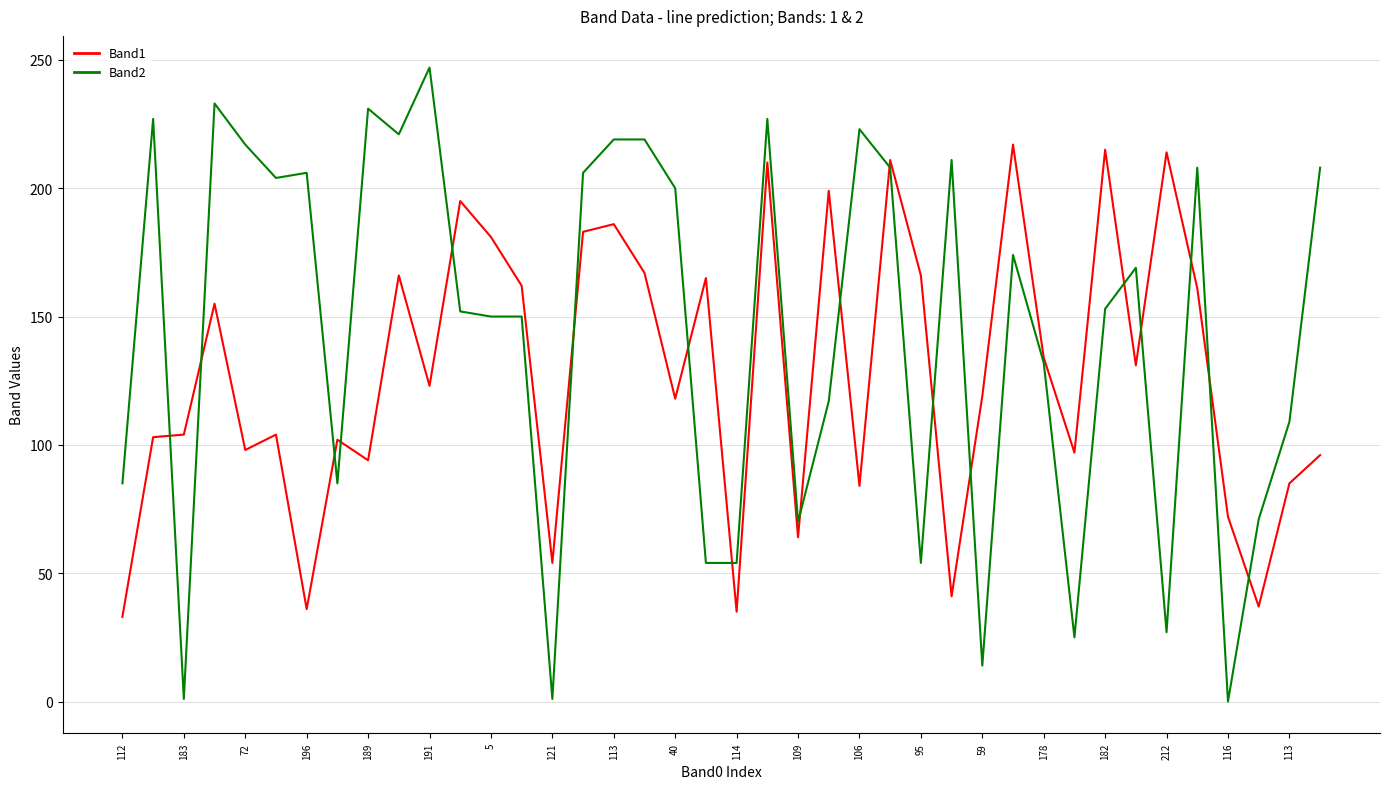

Which series has the largest total across all categories?

Band2